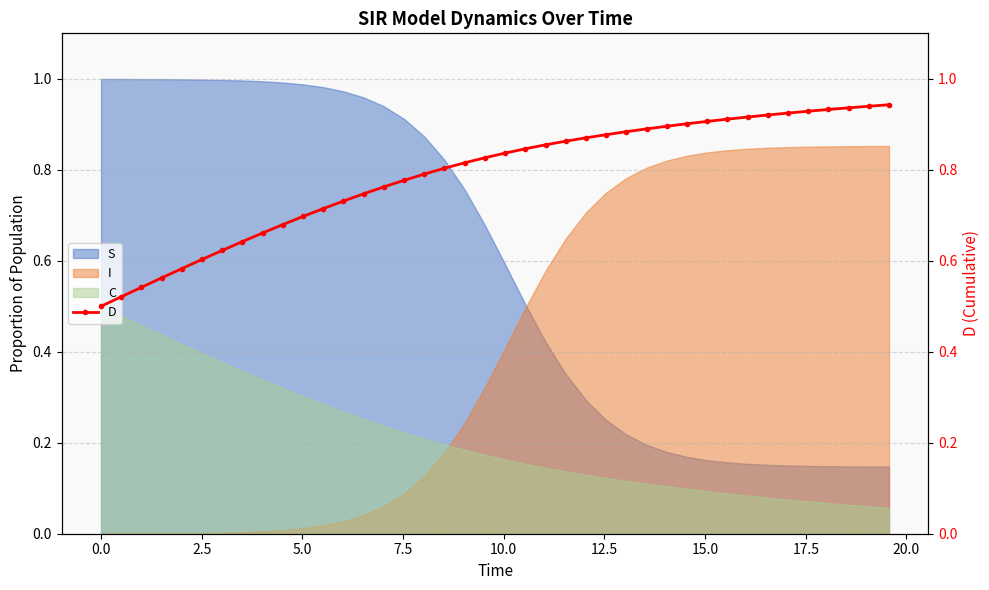

What is the average value?

0.8